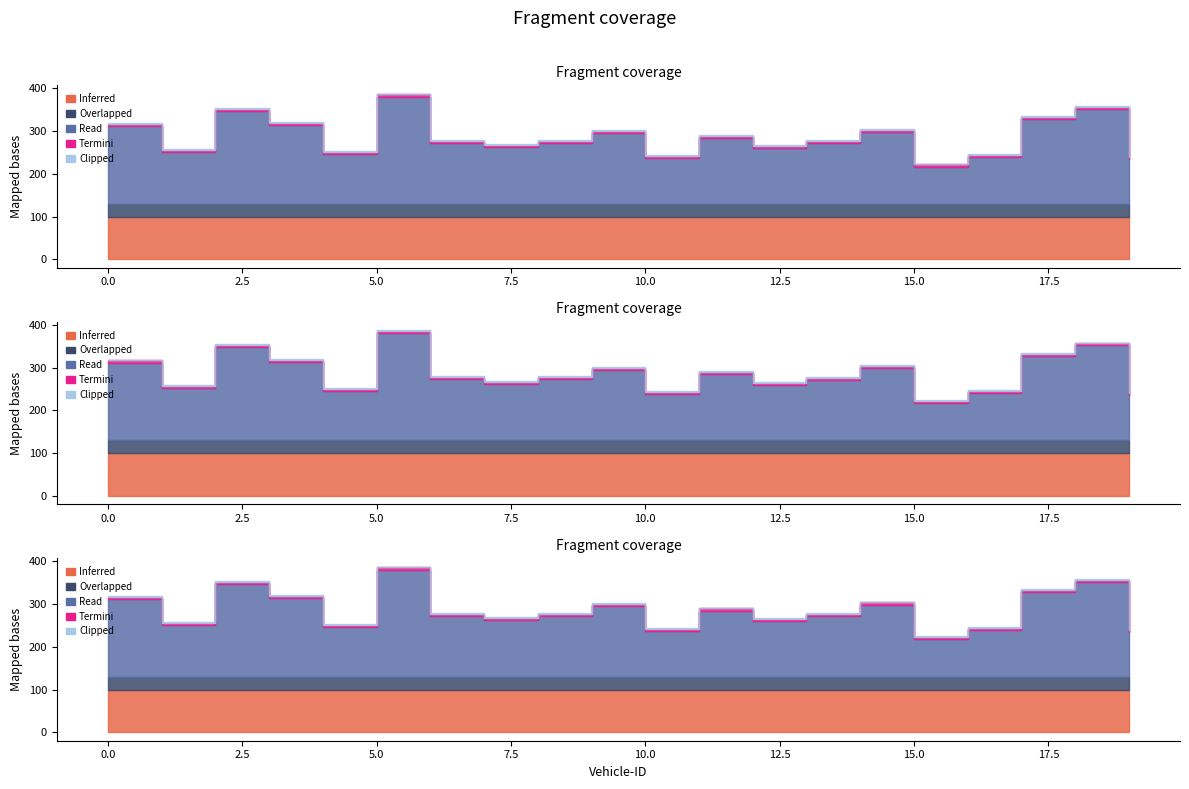

How many data points does each series have?

20